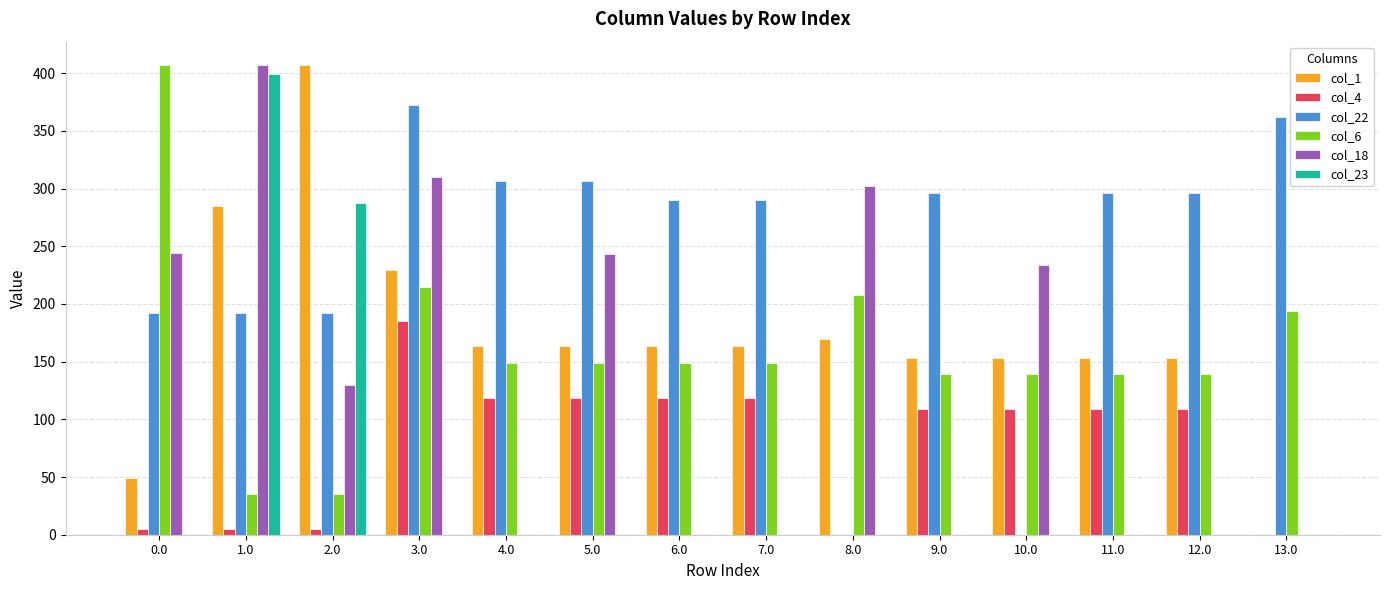

What is the spread (max minus min) of values at 10.0?

233.6